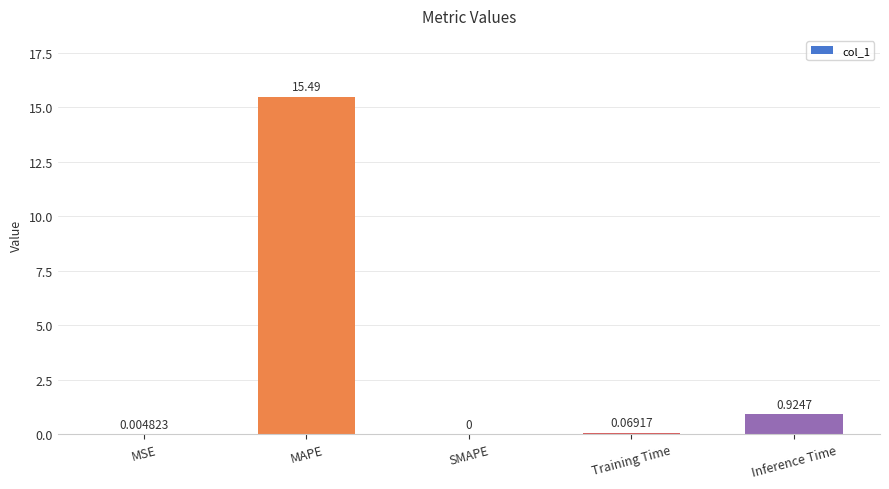

Which category has the highest value across all series?

MAPE